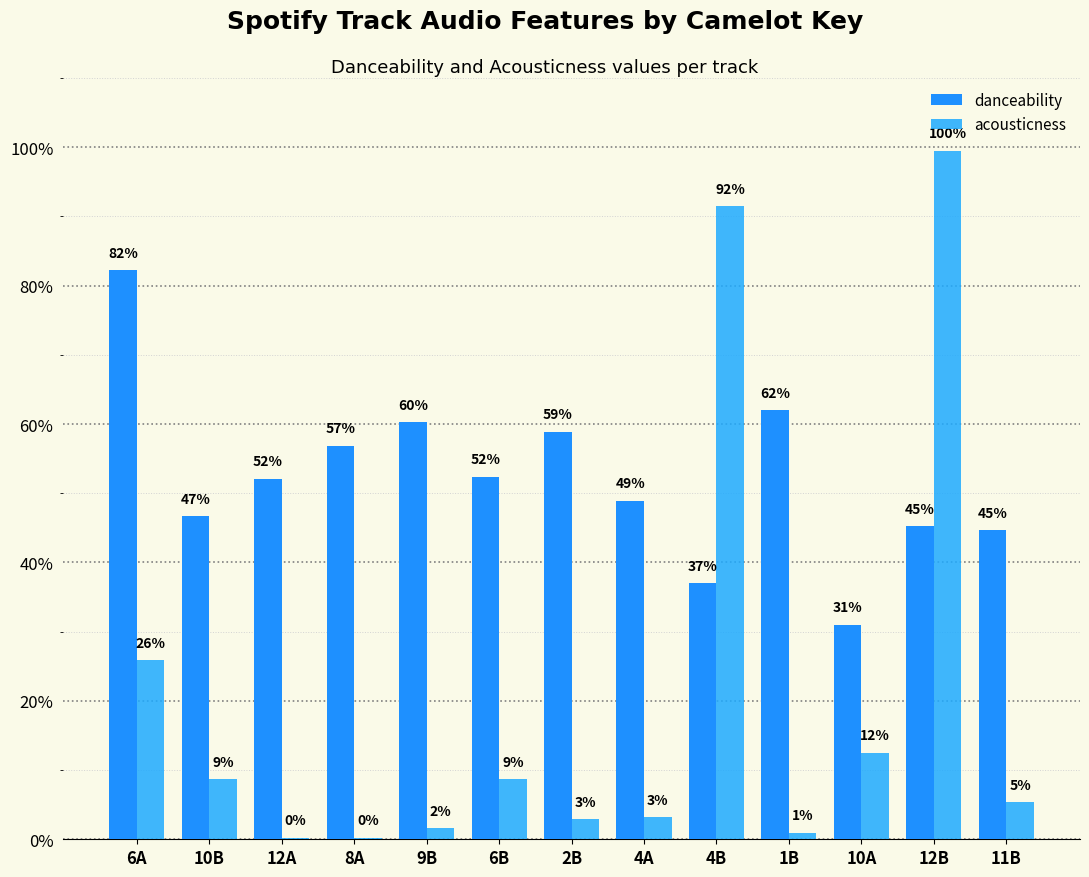

What is the label of the 13th bar from the right?

6A